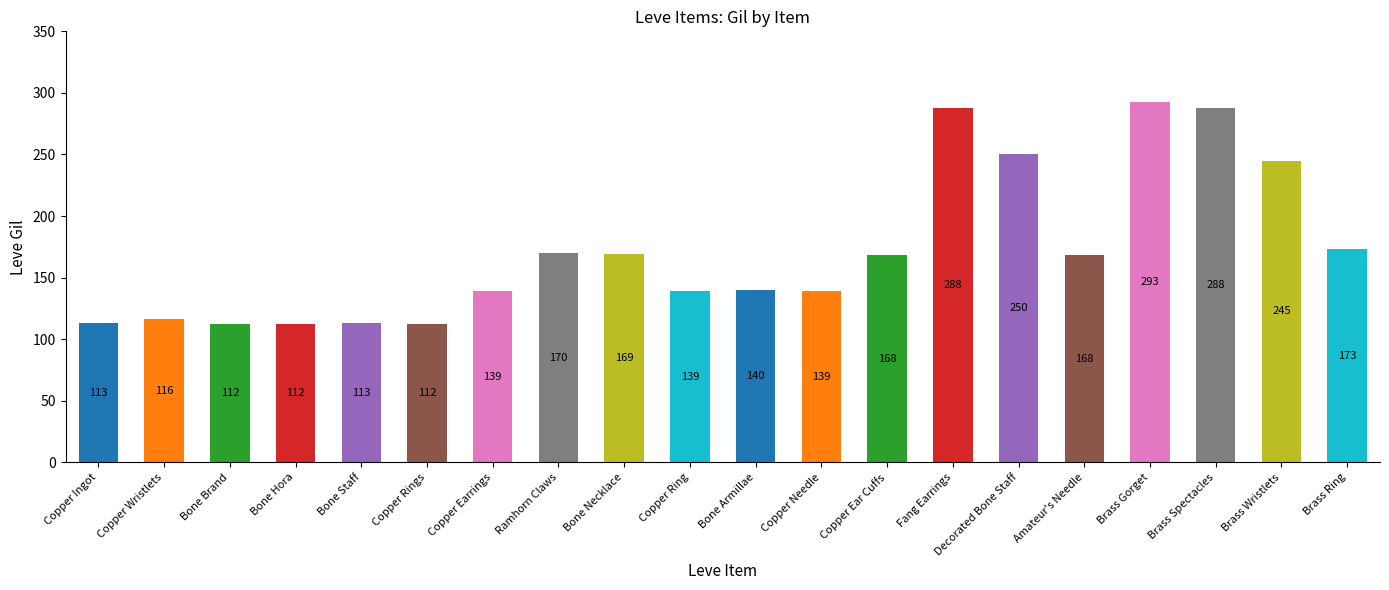

The value at Copper Ear Cuffs is 56. True or false?

False